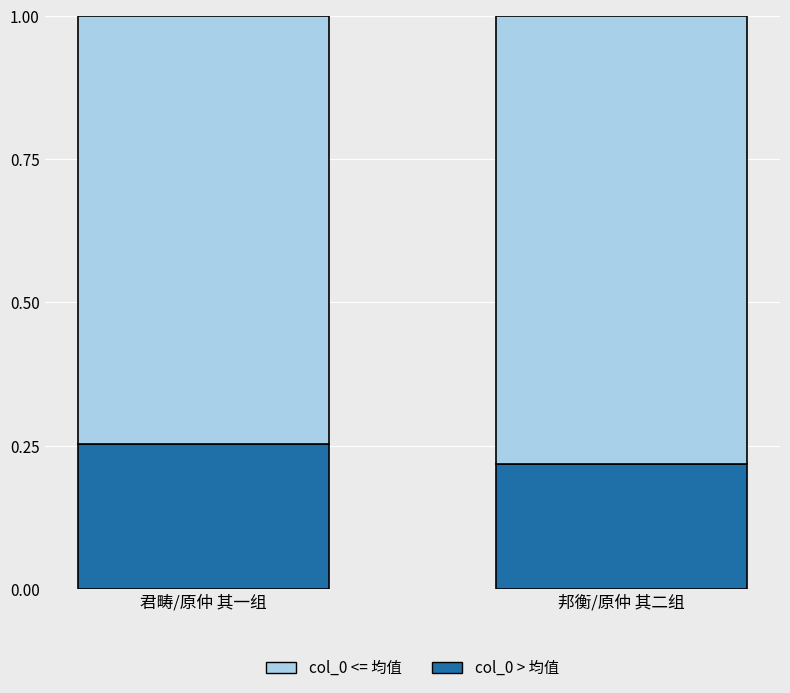

What is the total value across all series at 邦衡/原仲 其二组?

1.0